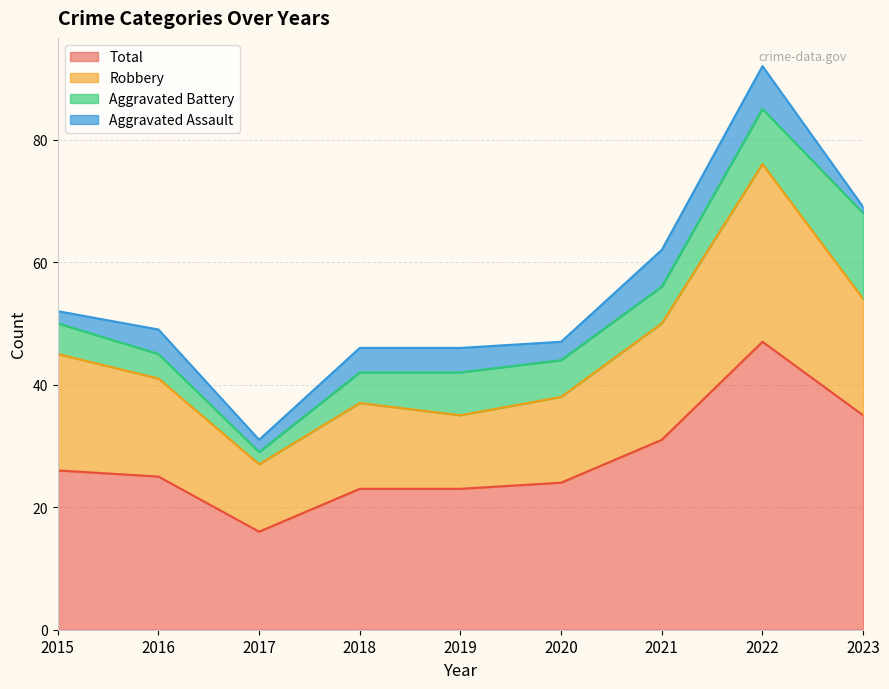

Is it true that Total equals 16 at 2017?

True